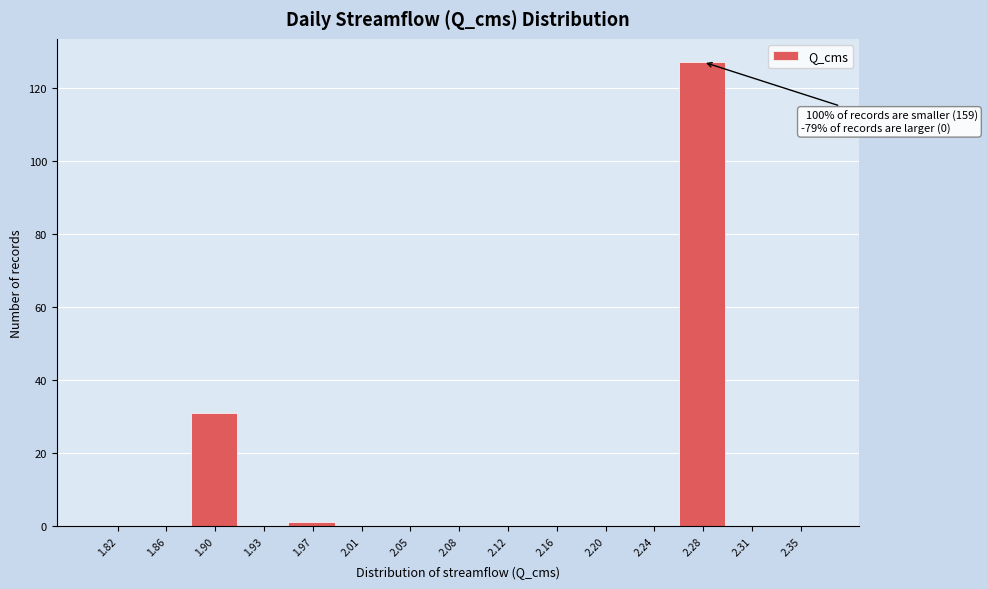

Which range on the x-axis has the tallest bar?

2.256 to 2.294